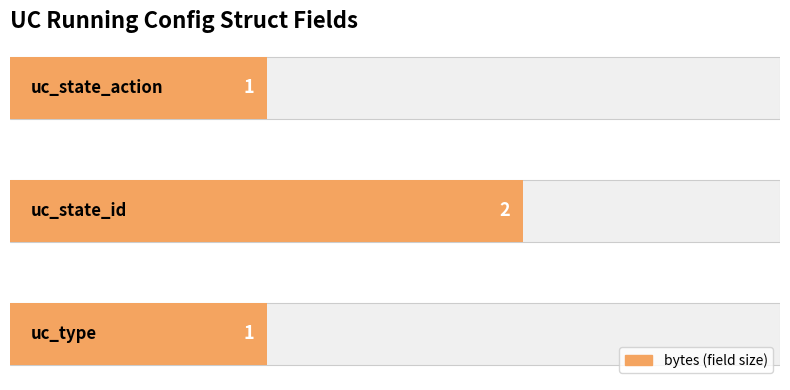

What is the maximum value shown in the chart?

2